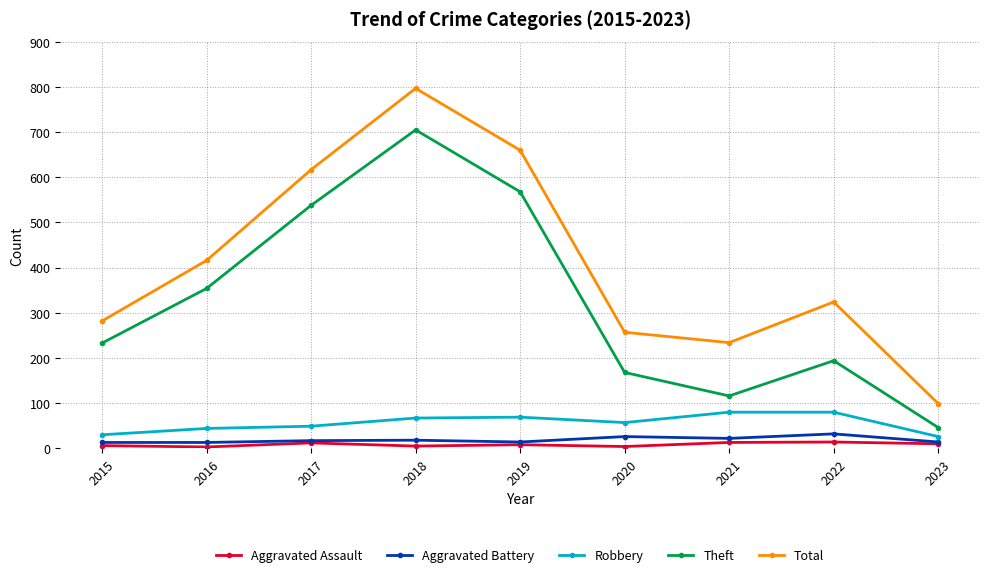

At 2021, list the series in order from smallest to largest.

Aggravated Assault, Aggravated Battery, Robbery, Theft, Total